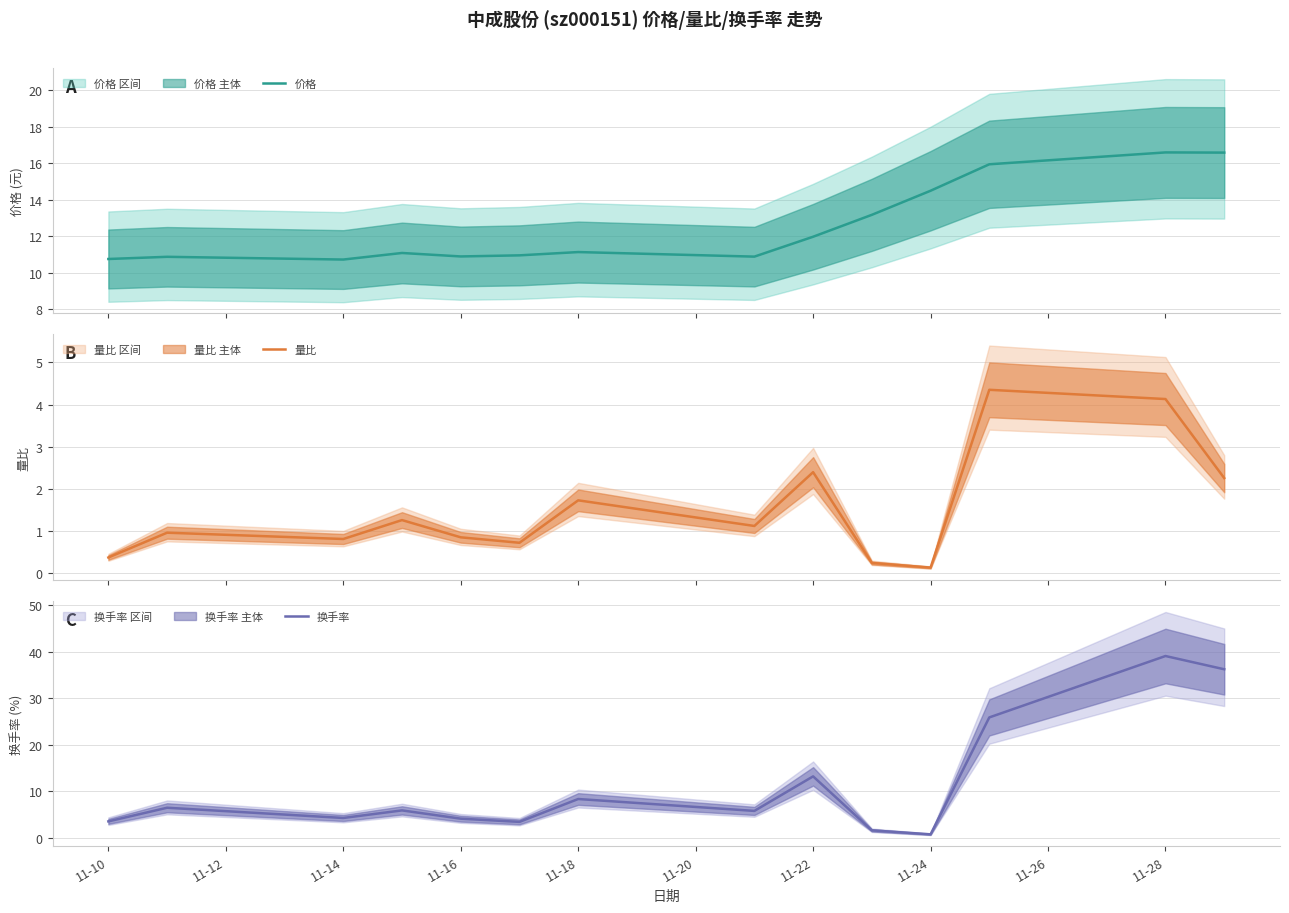

At which label is 换手率 closest to 19?

11-22